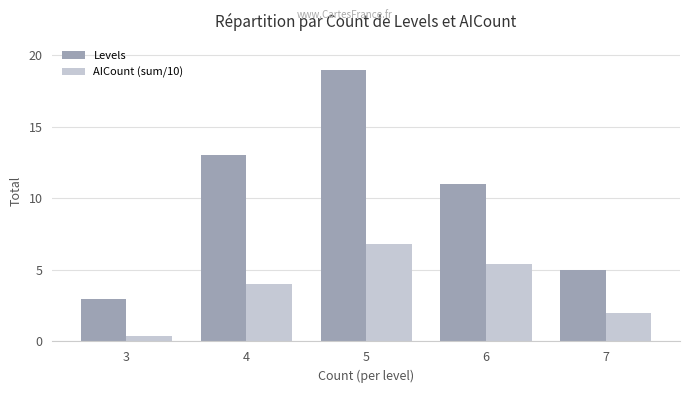

What are all the series names shown in the legend?

Levels, AICount (sum/10)